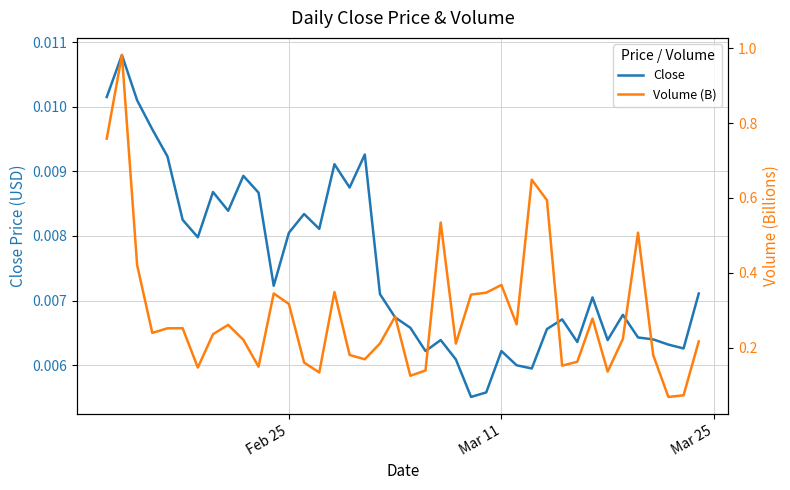

The Close series shows 0.0 at 27. True or false?

False